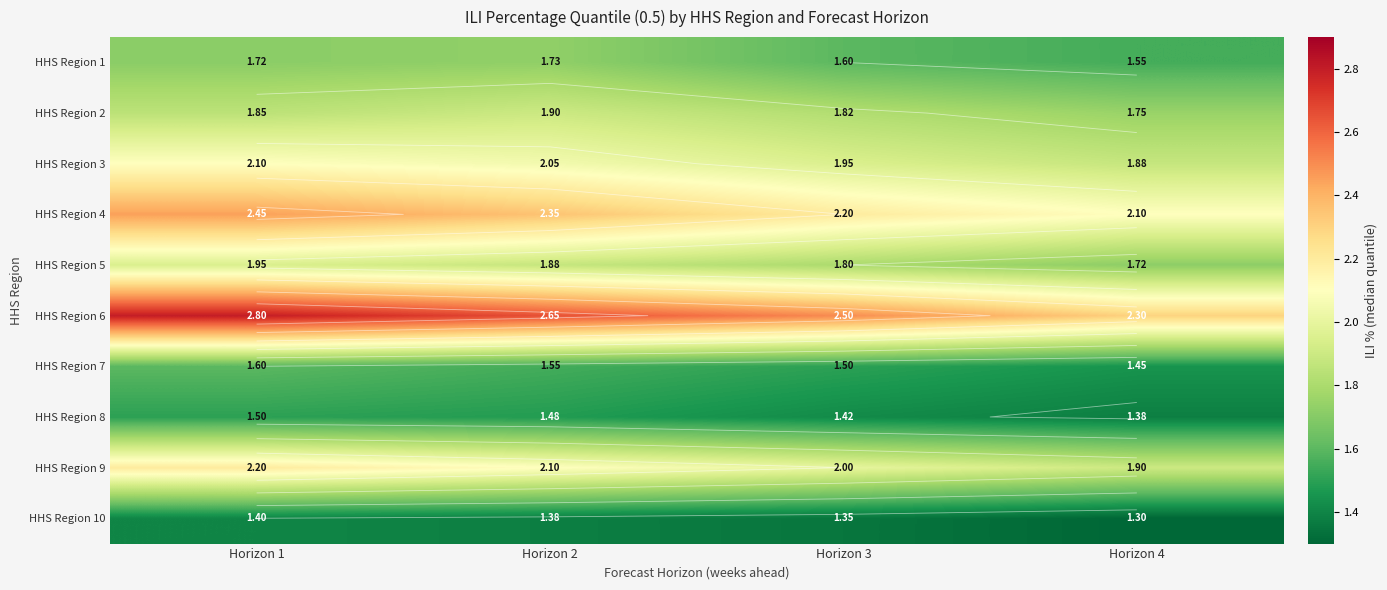

What is the sum of the HHS Region 2 values at Horizon 3 and Horizon 1?

3.7